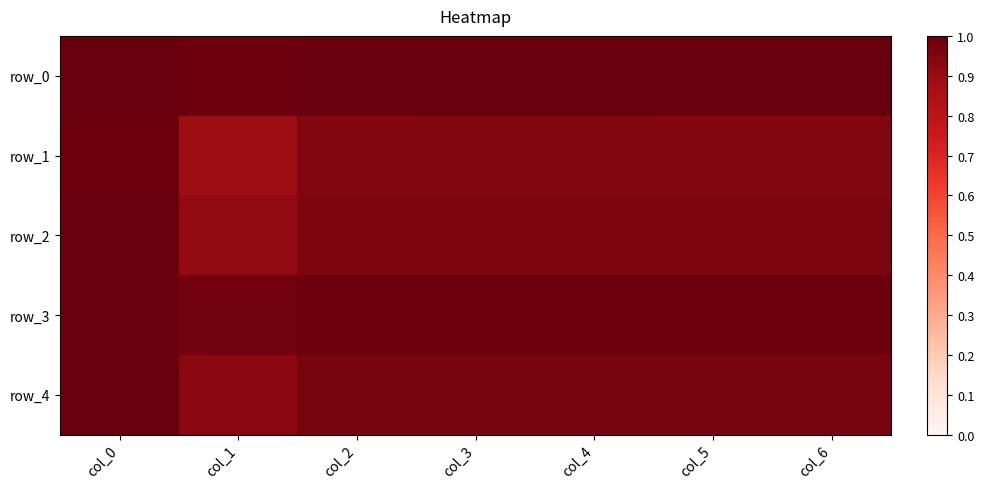

Which has a higher value, col_2 or col_4?

col_4